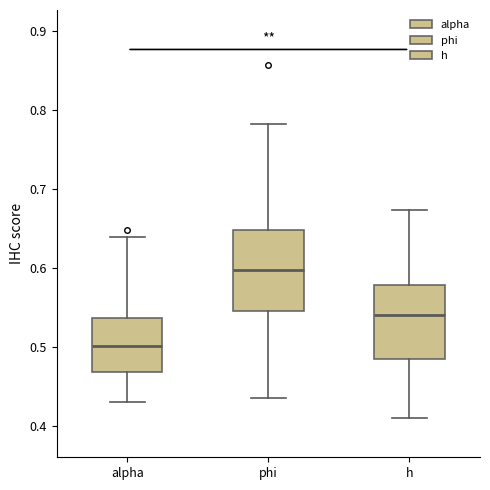

Which box has the highest median line?

phi